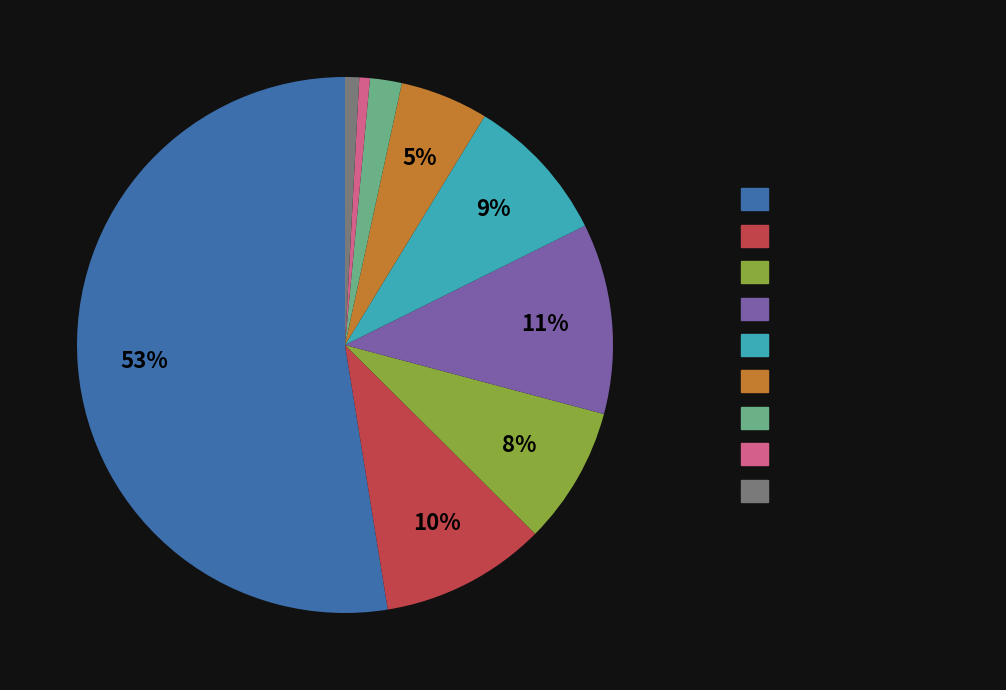

Between Motor Vehicle Theft and Aggravated Battery, which is larger?

Motor Vehicle Theft